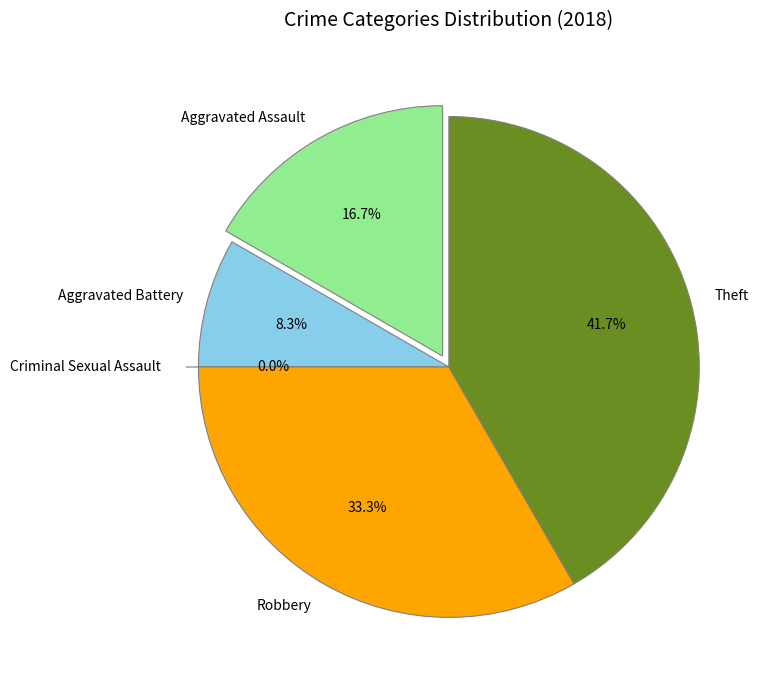

Rank the categories by value from lowest to highest.

Criminal Sexual Assault, Aggravated Battery, Aggravated Assault, Robbery, Theft